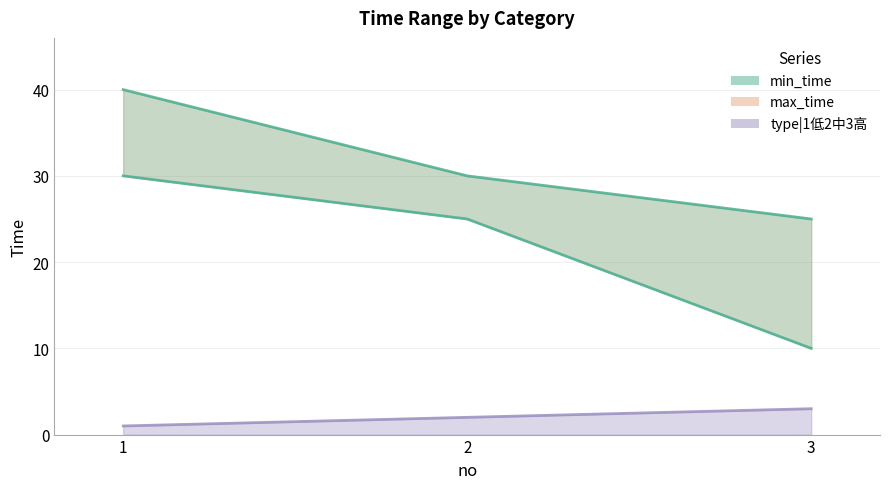

What is the sum of all type|1低2中3高 values?

6